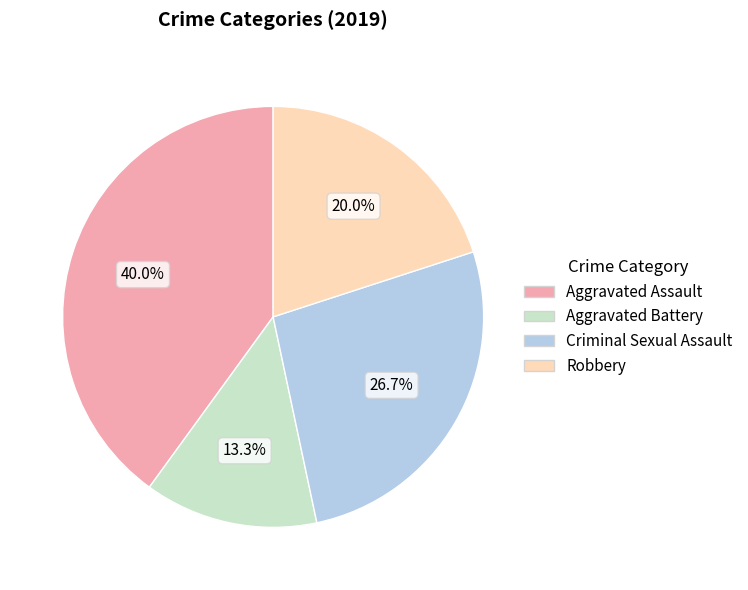

Which slice is the smallest?

Aggravated Battery